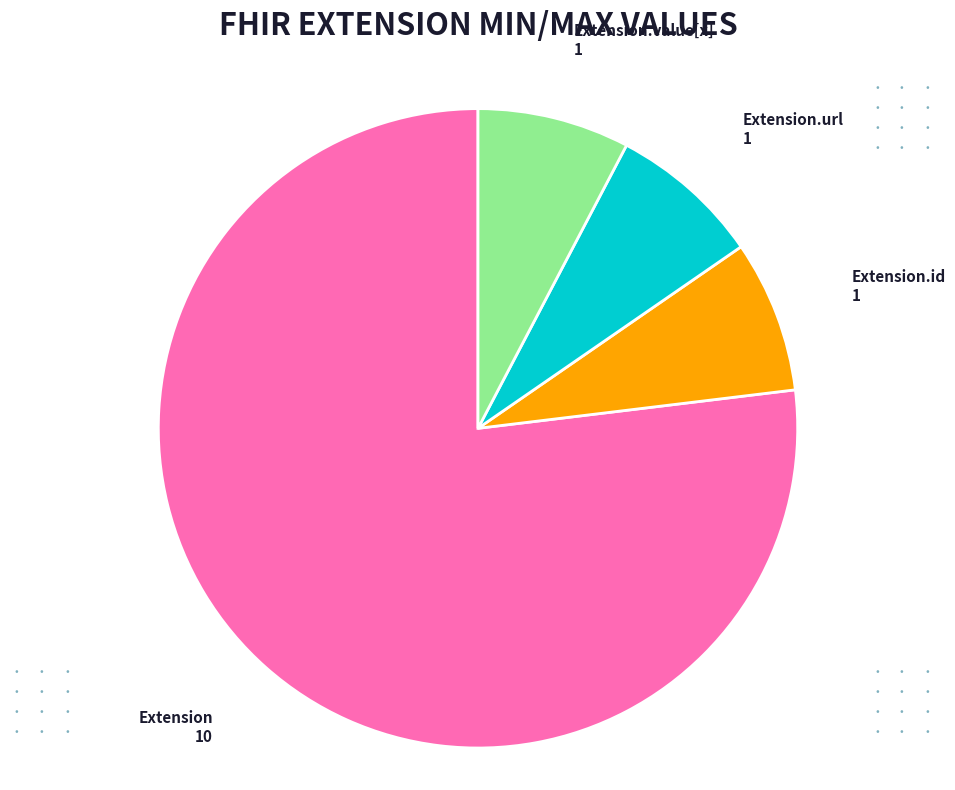

True or false: Extension.id accounts for 8% of the total.

True